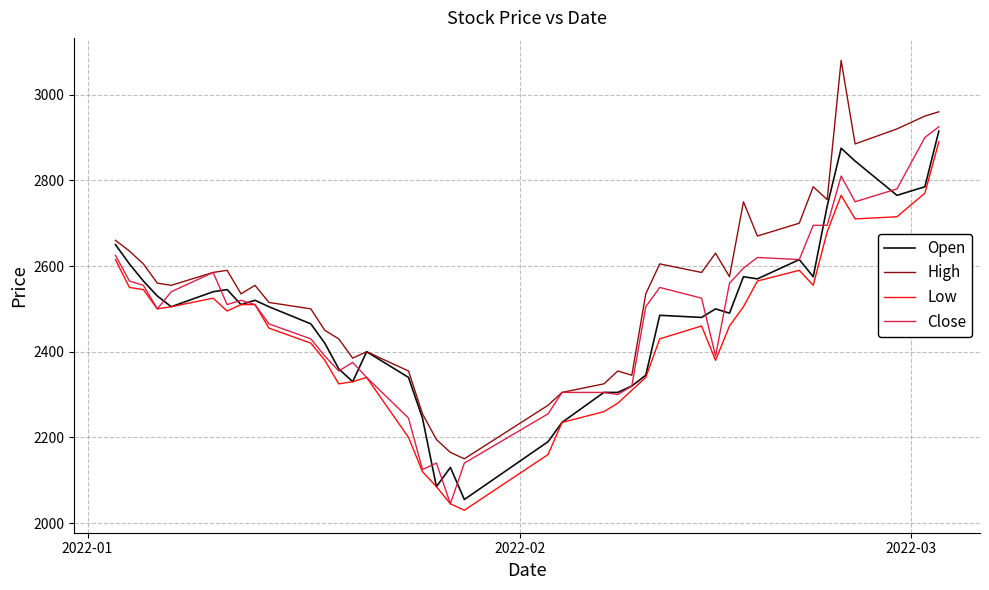

How many lines are shown in the chart?

4